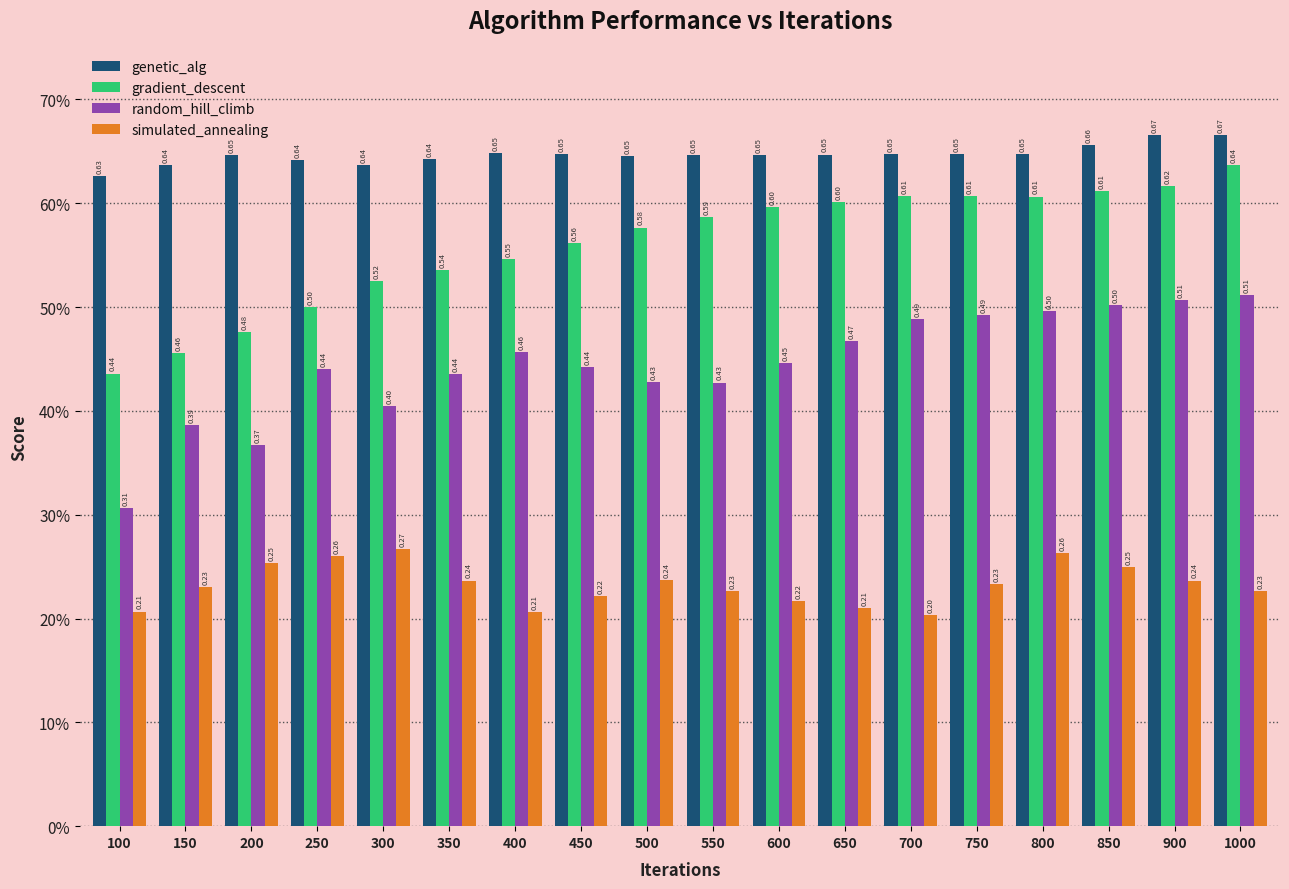

What is the difference between the second highest and second lowest values in the gradient_descent series?

0.2